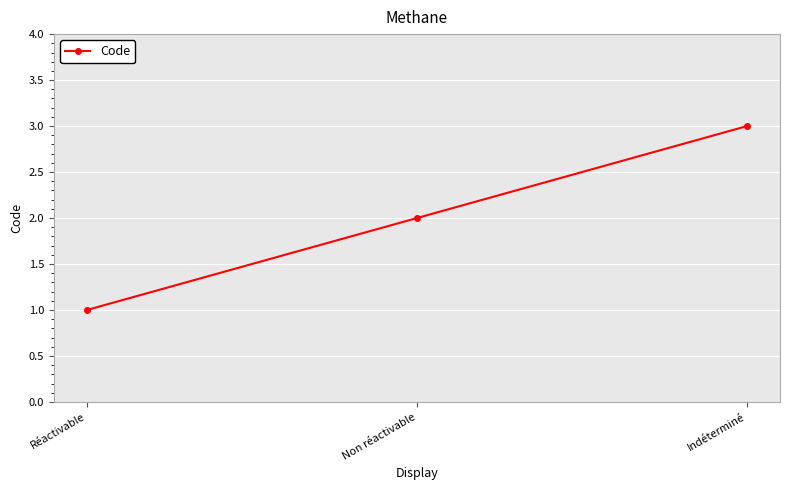

What is the sum of all values?

6